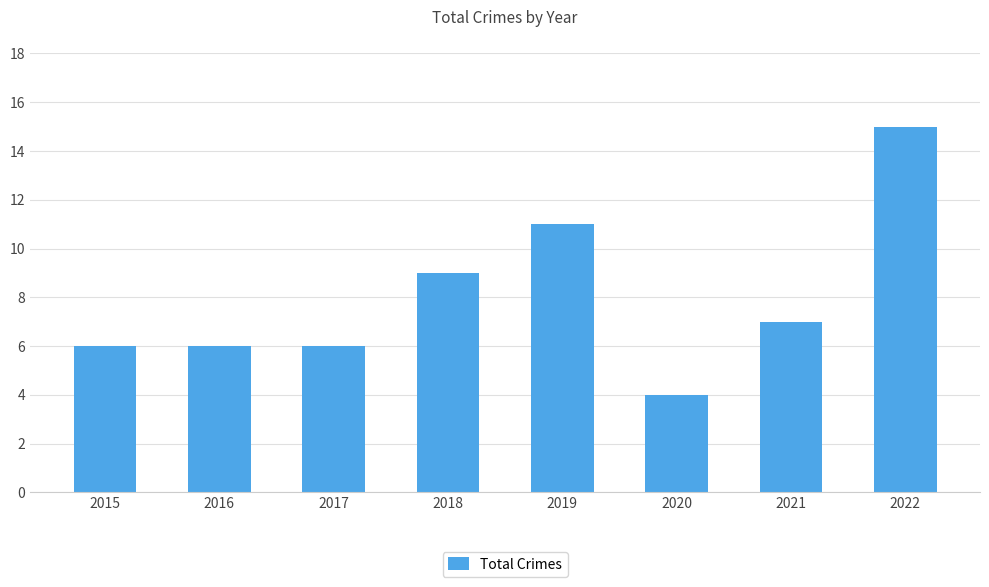

What is the change in value from 2016 to 2019?

+5